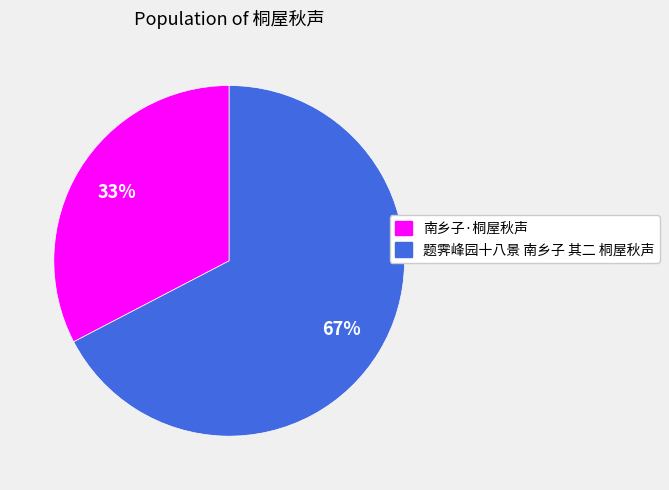

What is the largest slice in the pie chart?

题霁峰园十八景 南乡子 其二 桐屋秋声